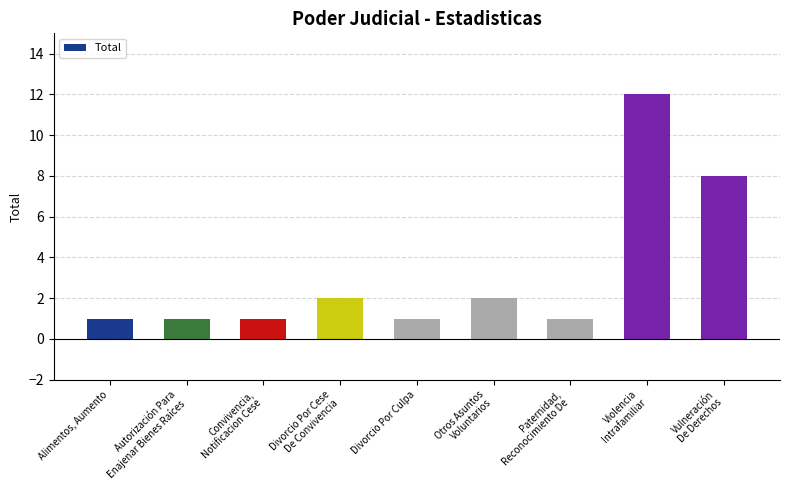

Approximately how many times larger is the value at Vulneración
De Derechos compared to Paternidad,
Reconocimiento De?

8.0